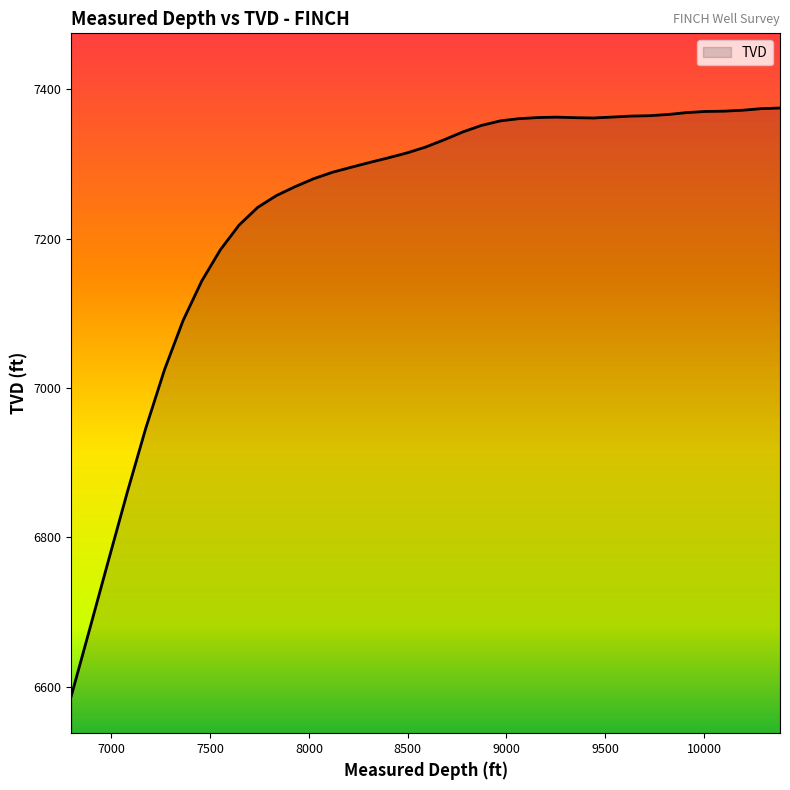

What is the greatest value displayed?

7374.7